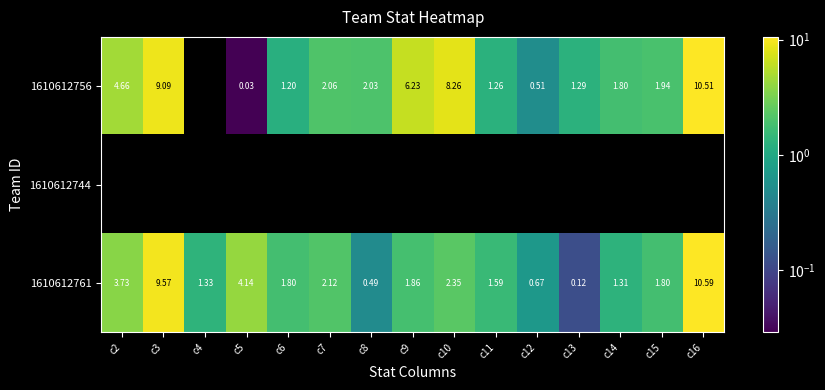

At how many categories does at least one series exceed 4?

6